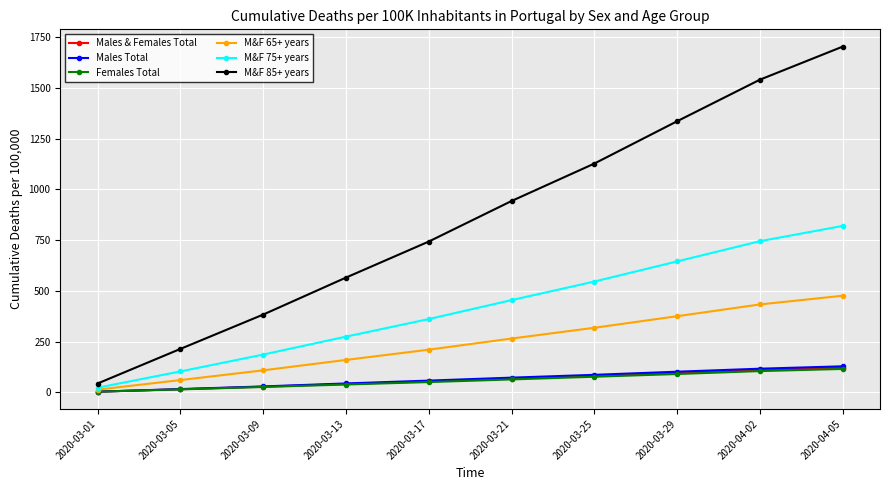

What is the minimum value for Males & Females Total?

3.2